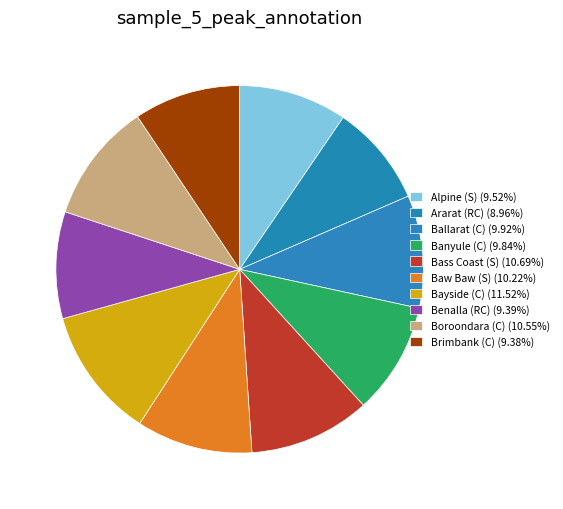

Rank the categories by value from highest to lowest.

Bayside (C), Bass Coast (S), Boroondara (C), Baw Baw (S), Ballarat (C), Banyule (C), Alpine (S), Benalla (RC), Brimbank (C), Ararat (RC)